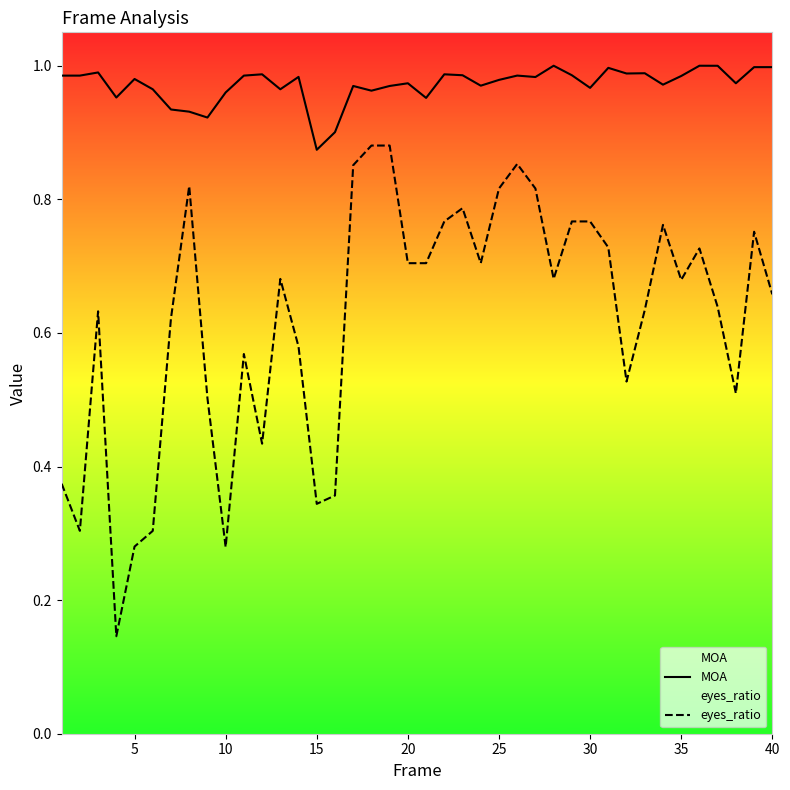

How many interior local peaks does the MOA series have?

12